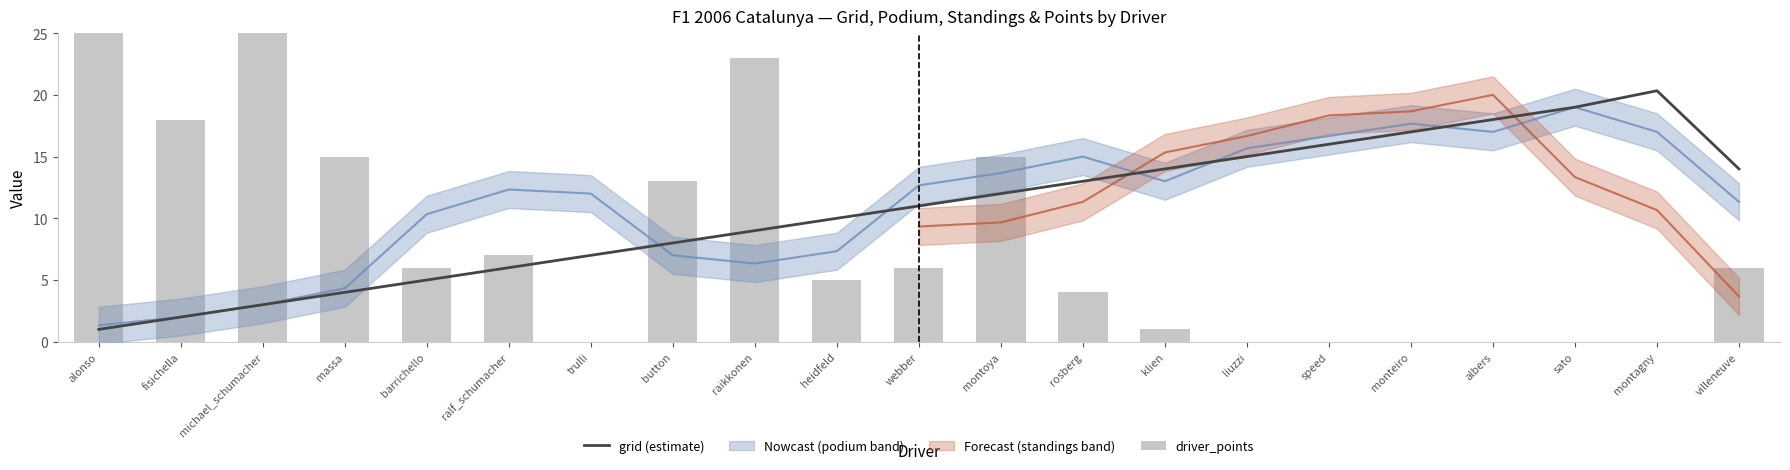

Reading left to right, transcribe all the data shown in this chart.

grid (estimate): 1.0	2.0	3.0	4.0	5.0	6.0	7.0	8.0	9.0	10.0	11.0	12.0	13.0	14.0	15.0	16.0	17.0	18.0	19.0	20.3	14.0
driver_points: 44.0	18.0	31.0	15.0	6.0	7.0	0.0	13.0	23.0	5.0	6.0	15.0	4.0	1.0	0.0	0.0	0.0	0.0	0.0	0.0	6.0